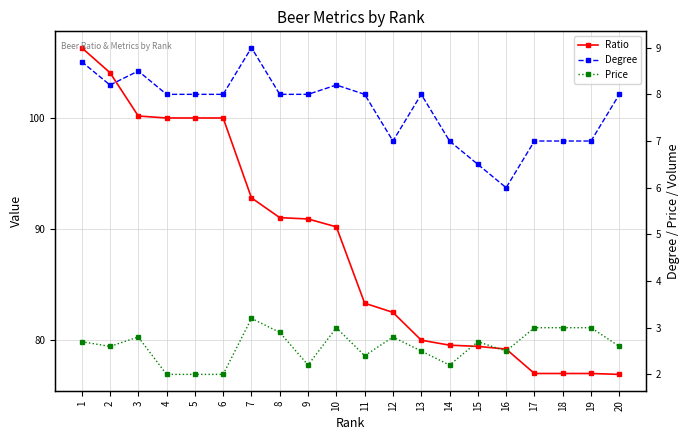

What is the average value of the Price series?

2.6